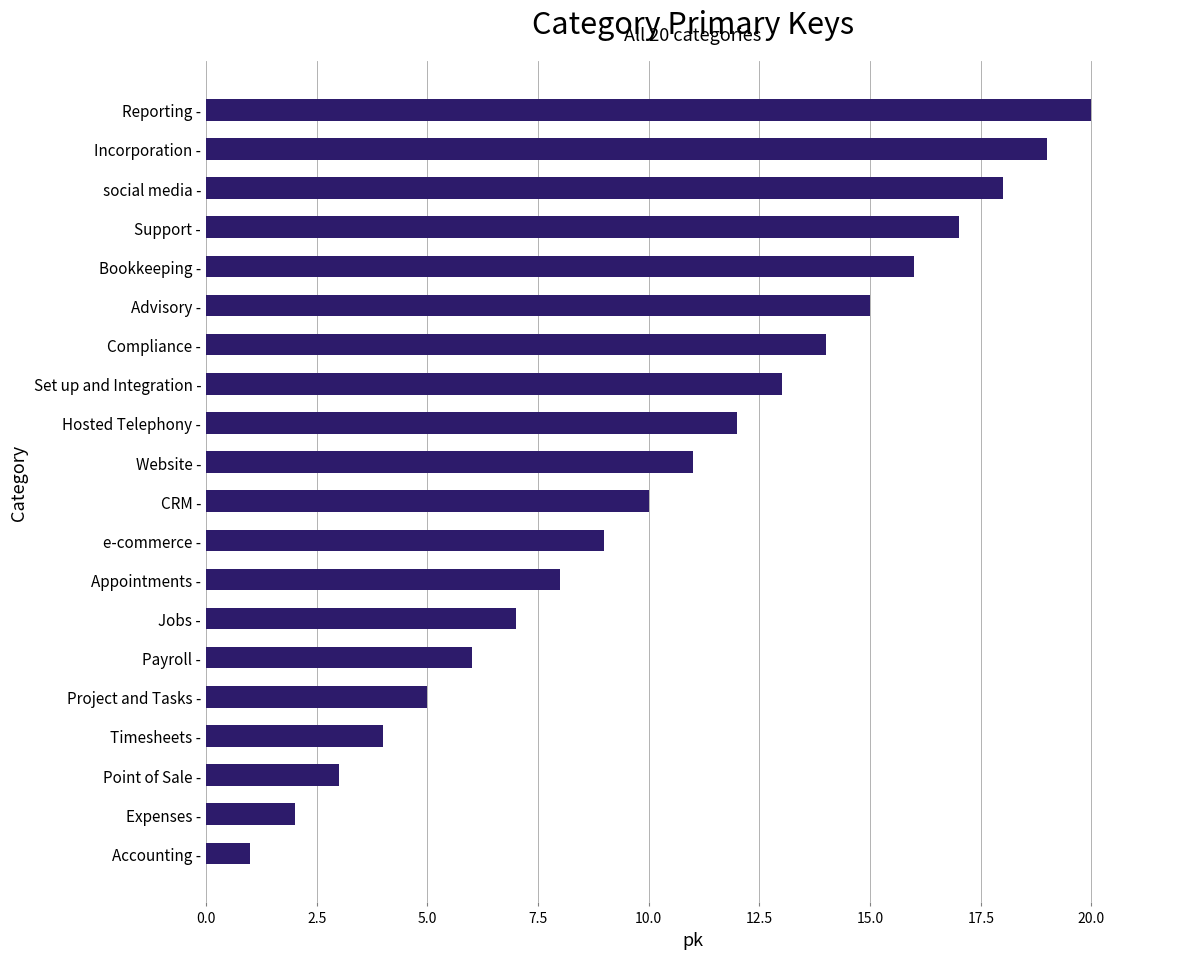

How many values are below 11?

10